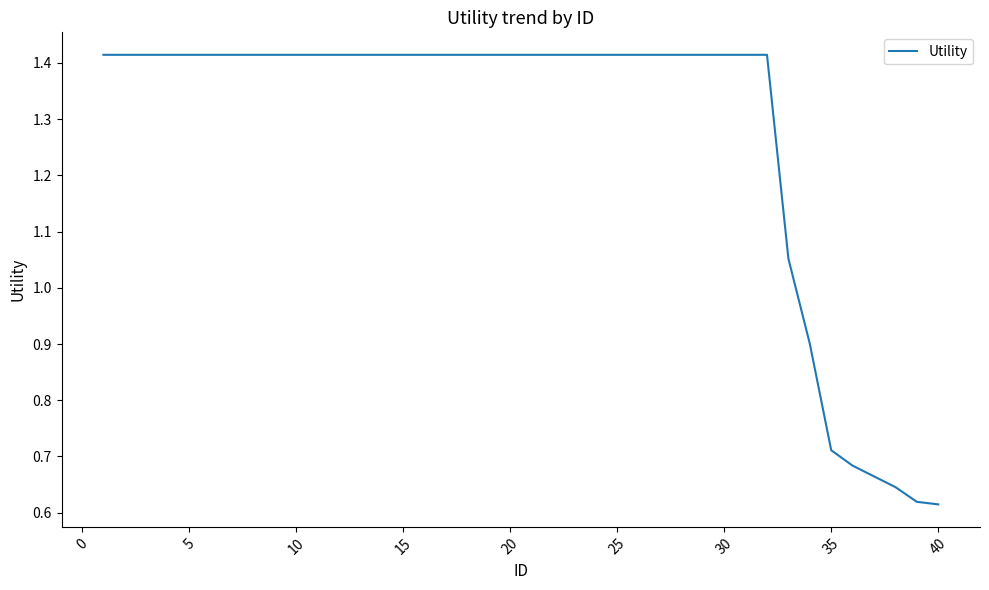

What is the difference between the maximum and minimum values?

0.8